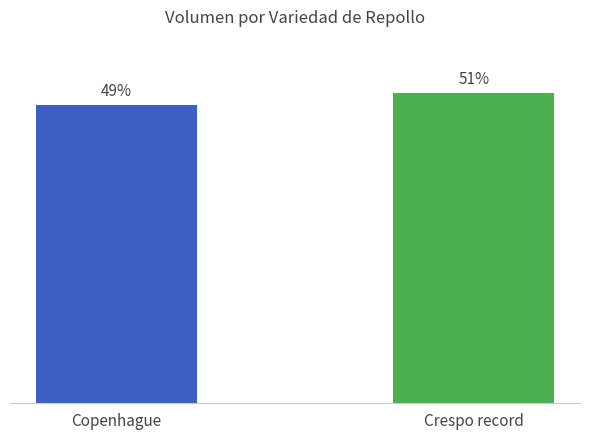

List the labels in order of value, smallest first.

Copenhague, Crespo record